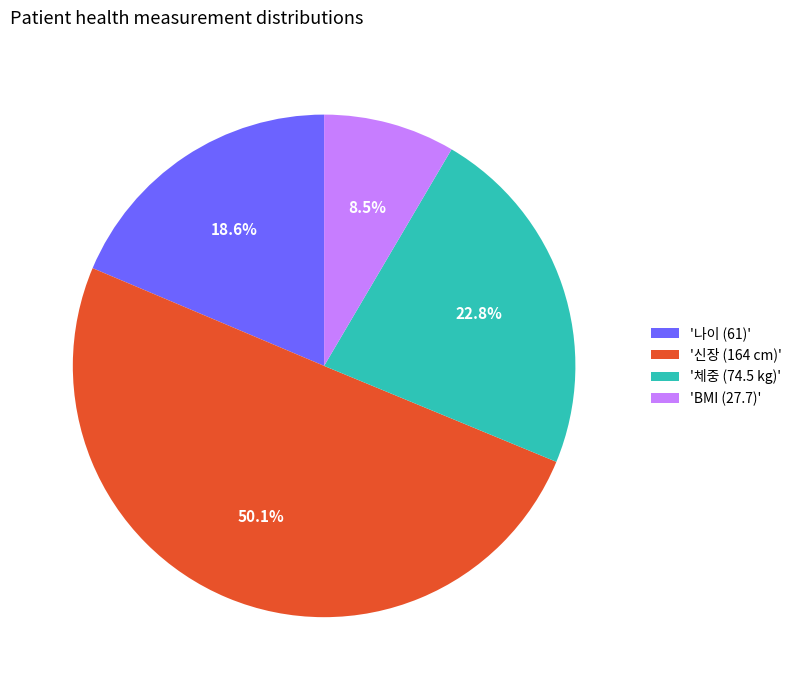

What is the smallest slice in the pie chart?

'BMI (27.7)'